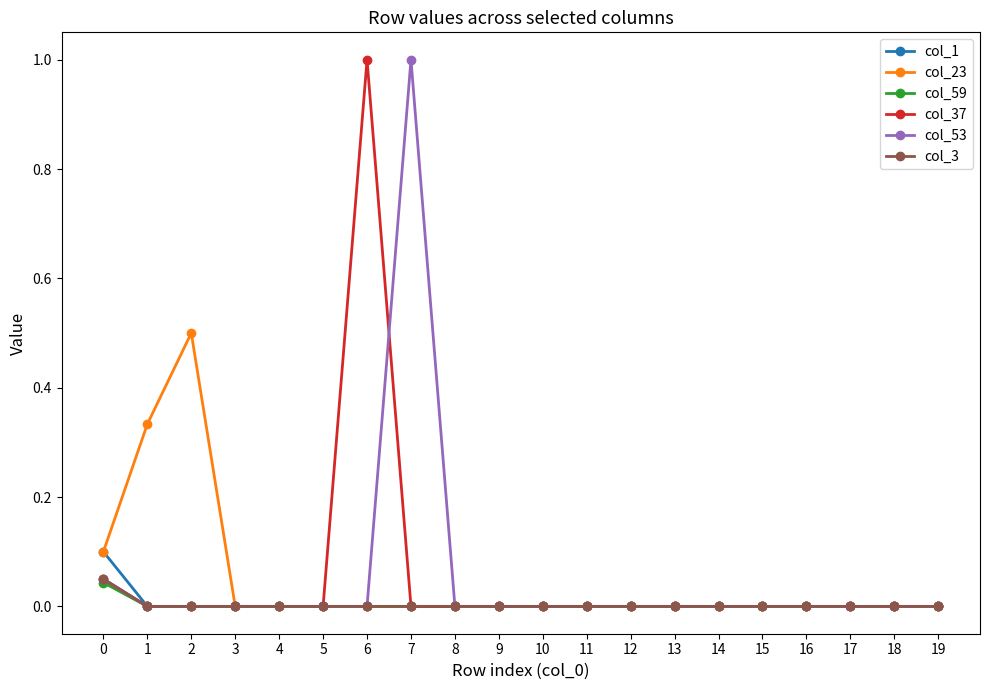

Is this an area chart (filled region under the line)?

No